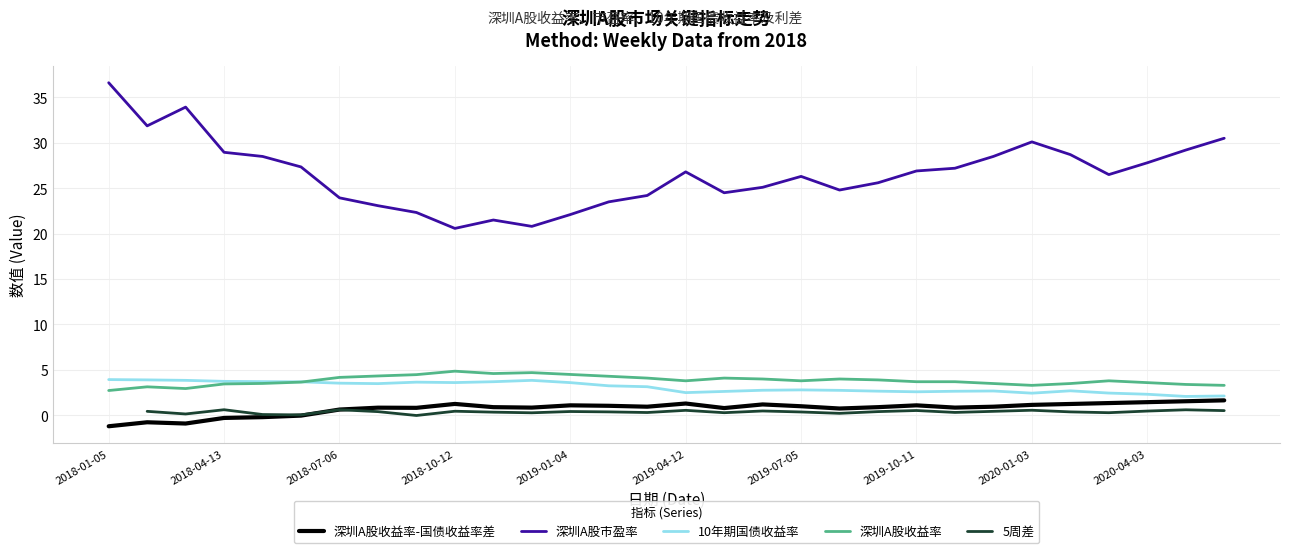

True or false: 深圳A股收益率 has a value of 5.5 at 26.

False